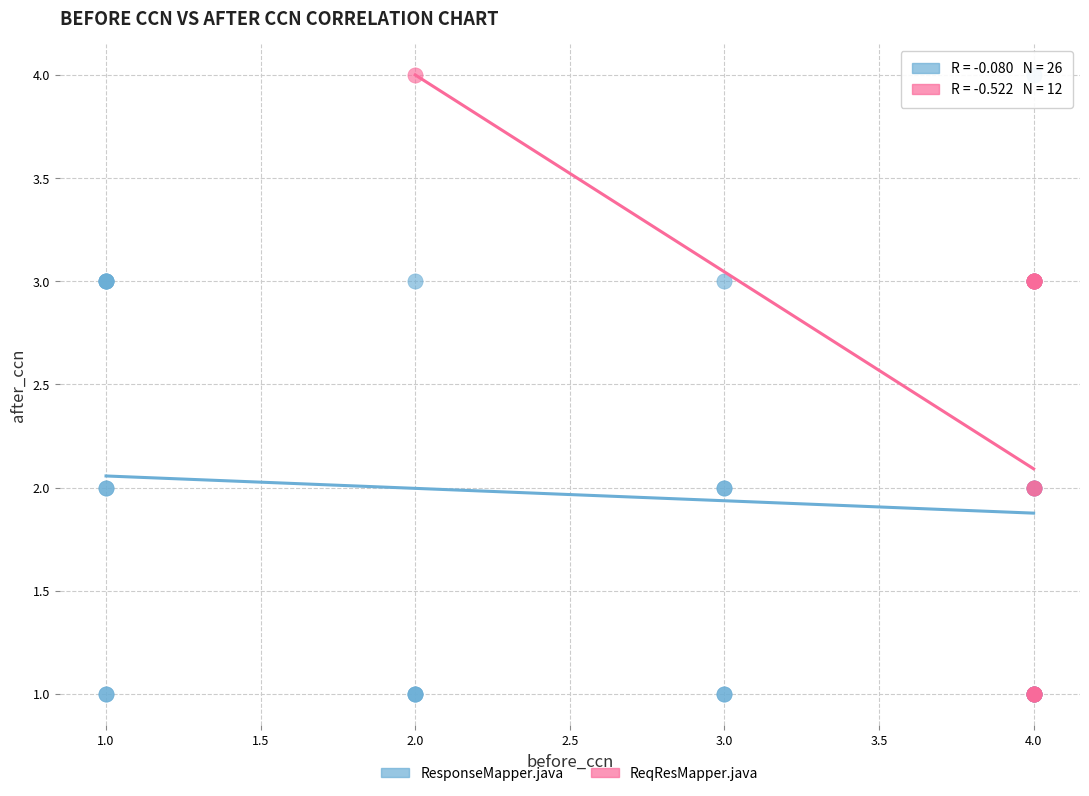

What are all the series names shown in the legend?

ResponseMapper.java, ReqResMapper.java